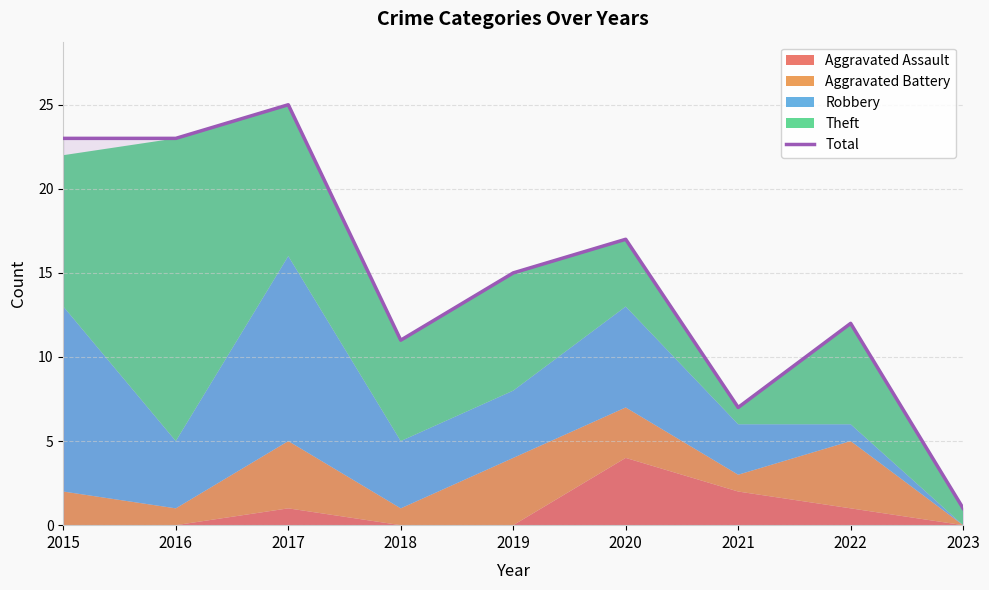

Rank the categories by value from lowest to highest.

2023, 2021, 2018, 2022, 2019, 2020, 2015, 2016, 2017